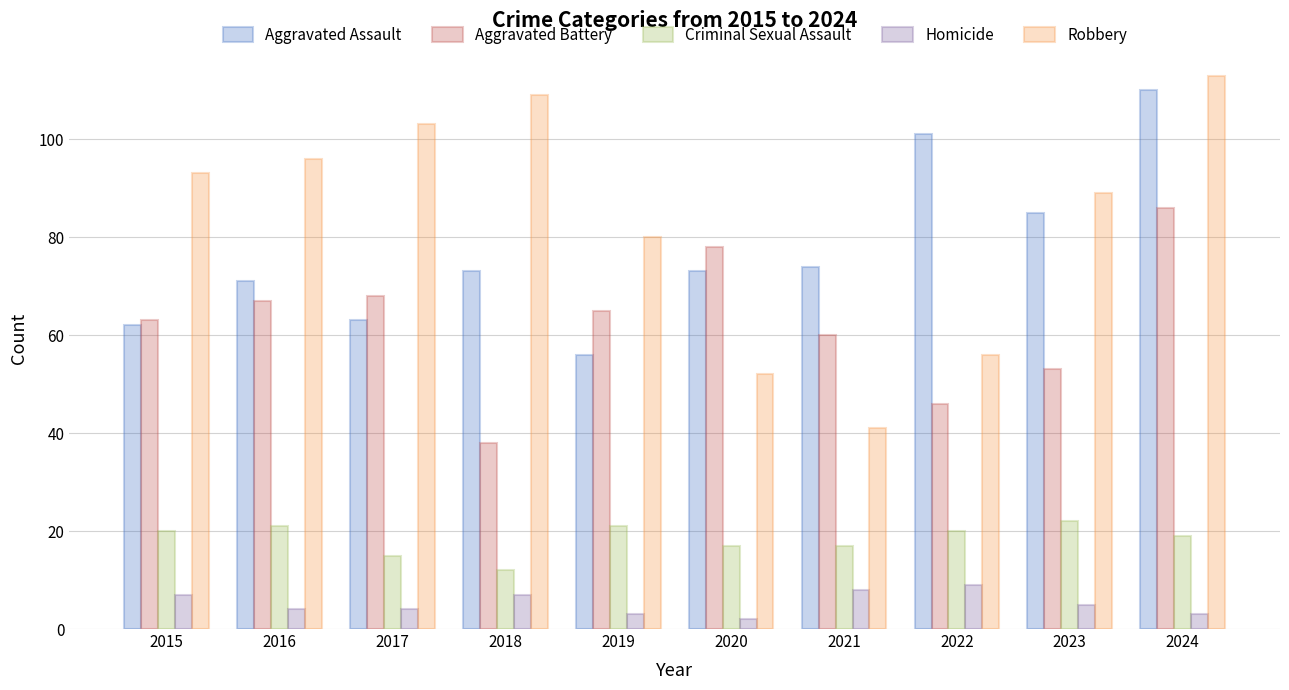

Reading left to right, extract all data points from this chart.

Aggravated Assault: 2015=62	2016=71	2017=63	2018=73	2019=56	2020=73	2021=74	2022=101	2023=85	2024=110
Aggravated Battery: 2015=63	2016=67	2017=68	2018=38	2019=65	2020=78	2021=60	2022=46	2023=53	2024=86
Criminal Sexual Assault: 2015=20	2016=21	2017=15	2018=12	2019=21	2020=17	2021=17	2022=20	2023=22	2024=19
Homicide: 2015=7	2016=4	2017=4	2018=7	2019=3	2020=2	2021=8	2022=9	2023=5	2024=3
Robbery: 2015=93	2016=96	2017=103	2018=109	2019=80	2020=52	2021=41	2022=56	2023=89	2024=113